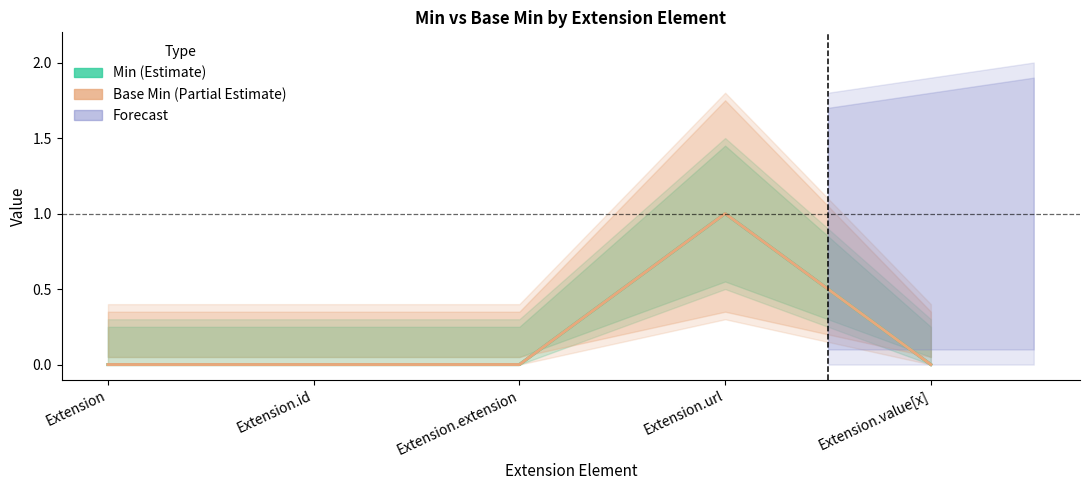

At which category is the sum across all series the highest?

Extension.url